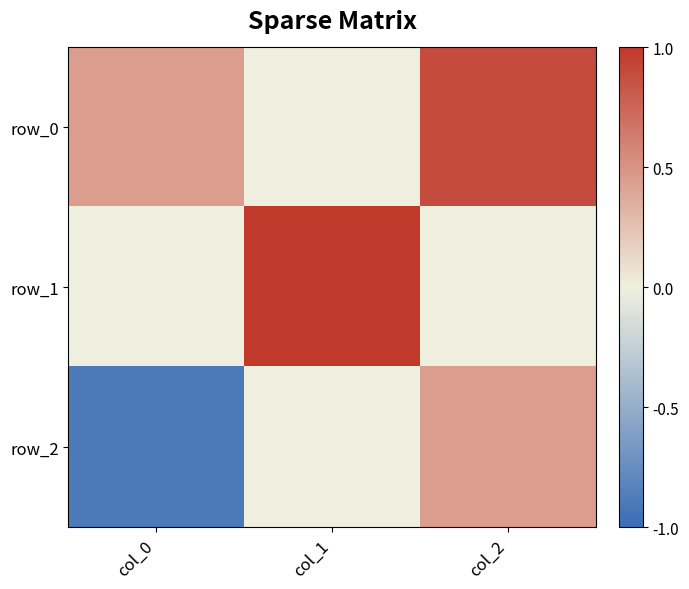

What is the total value across all series at col_2?

1.3